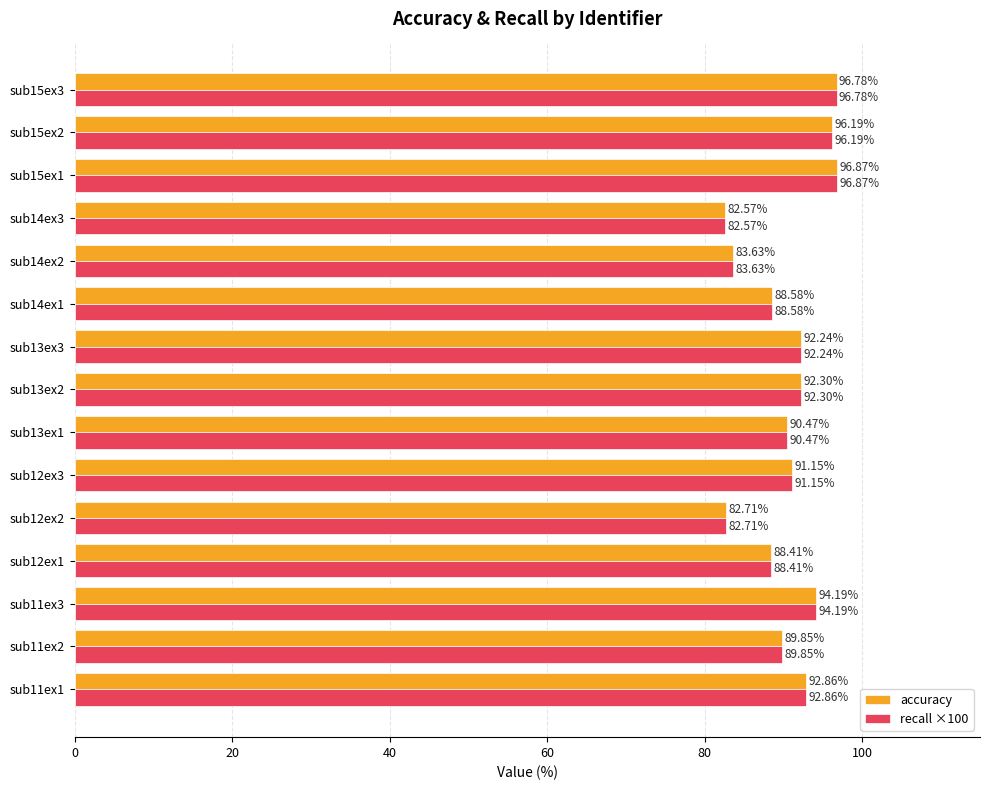

What is the difference between the maximum and second lowest values in the accuracy series?

14.2